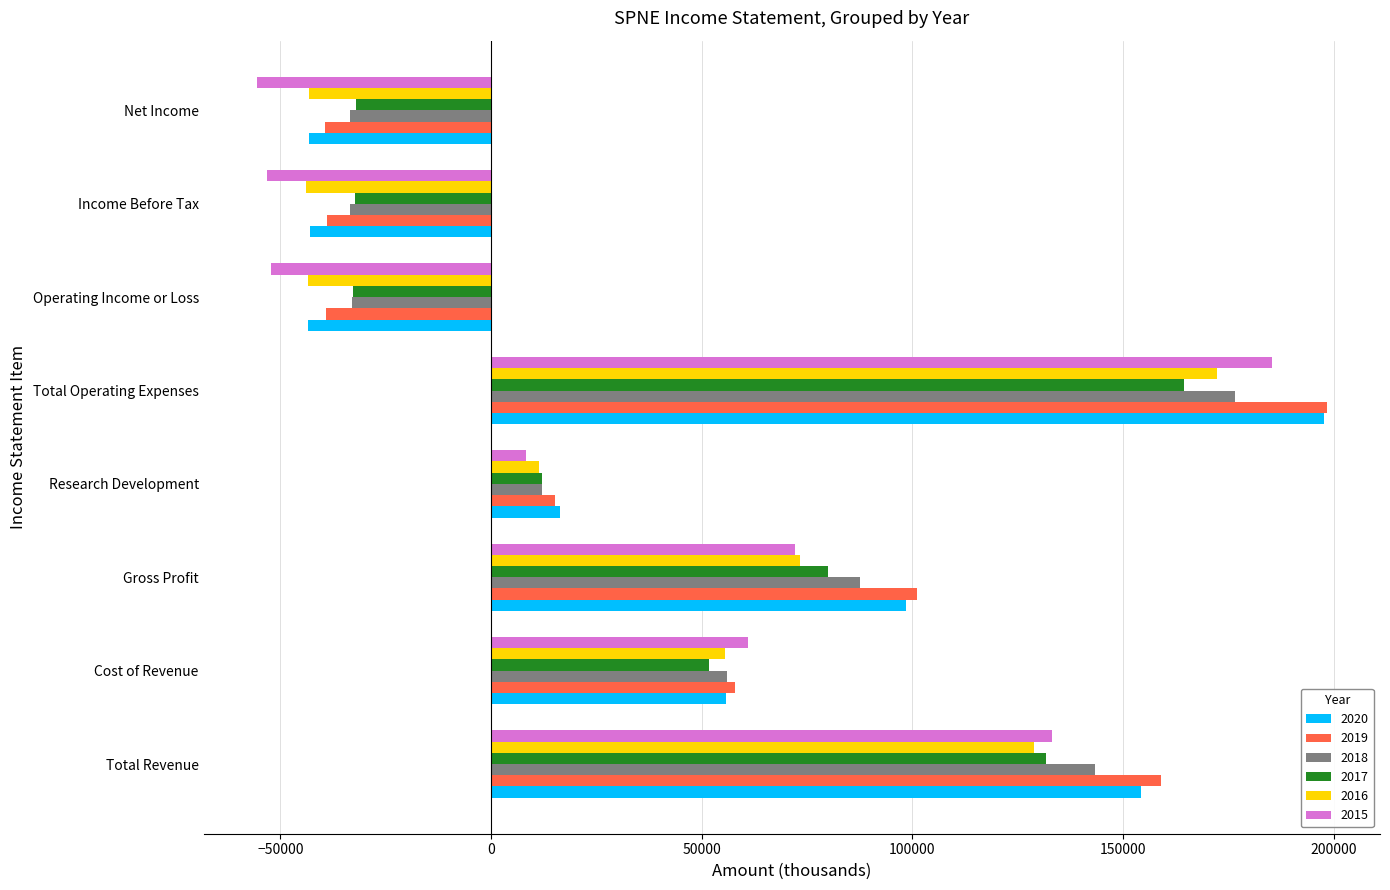

What is the total value across all series at Total Revenue?

850700